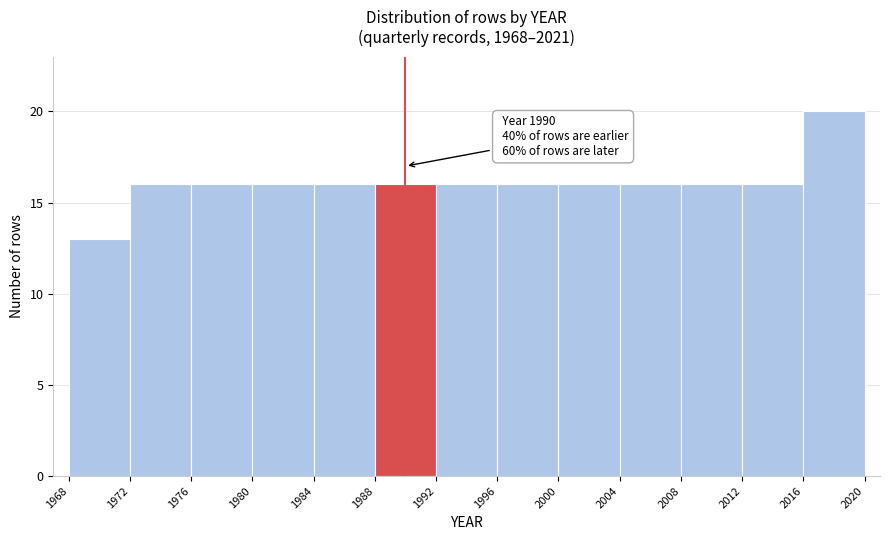

Over which range of the x-axis is the bar tallest?

2016 to 2020